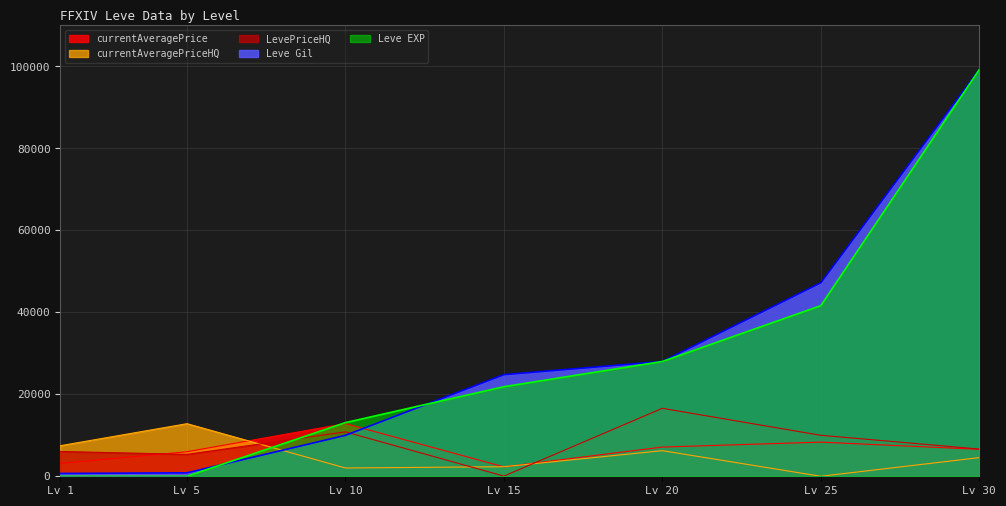

At which label is Leve Gil closest to 49955?

Lv 25